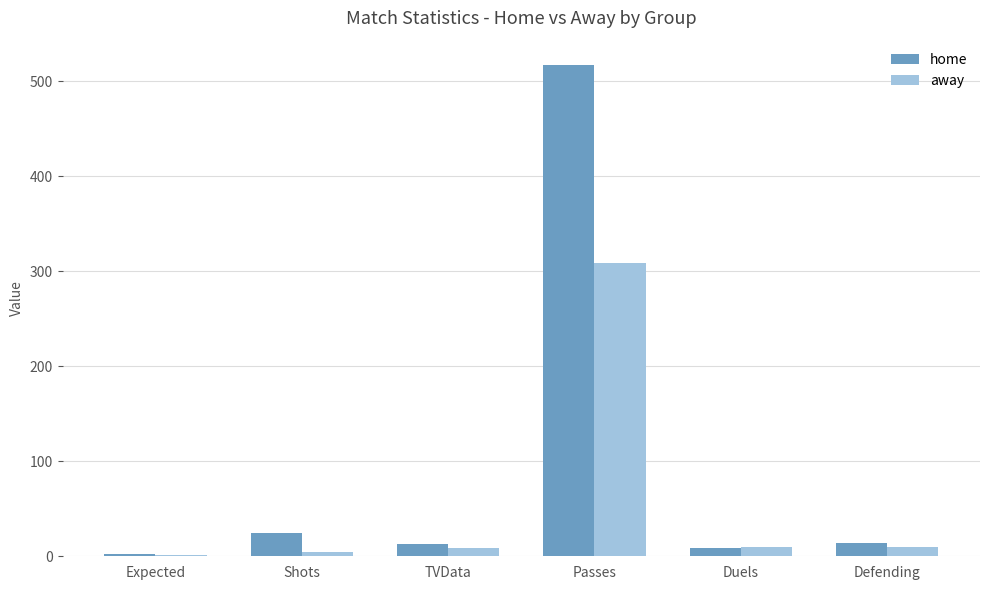

The home series shows 13.0 at TVData. True or false?

True